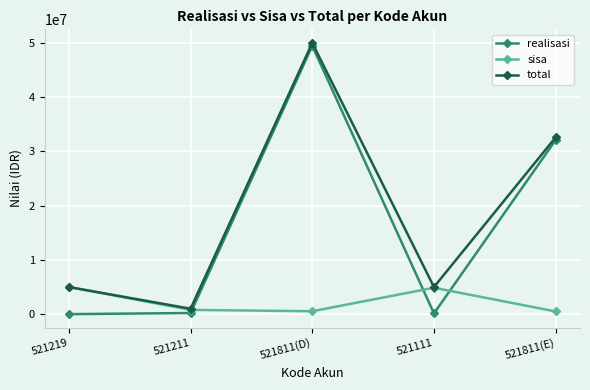

What is the maximum value shown in the chart?

50000000